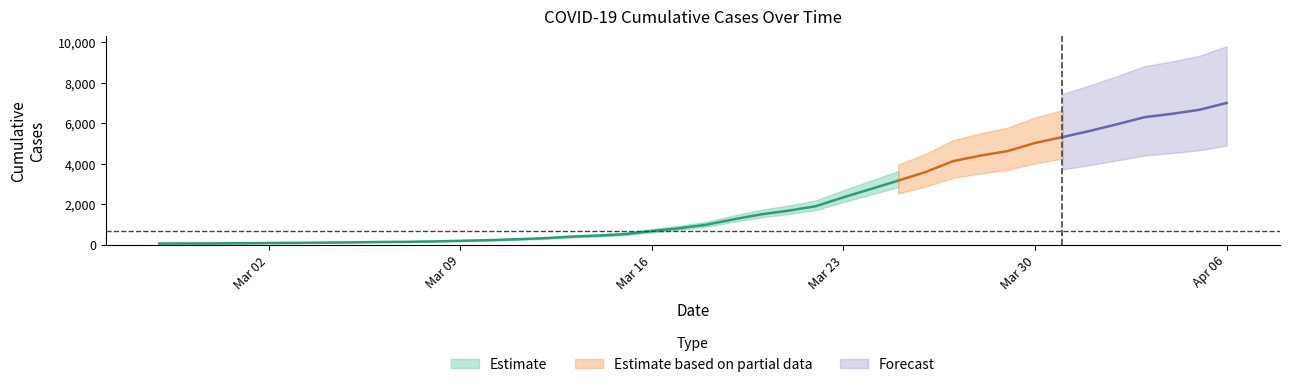

What is the average value?

2144